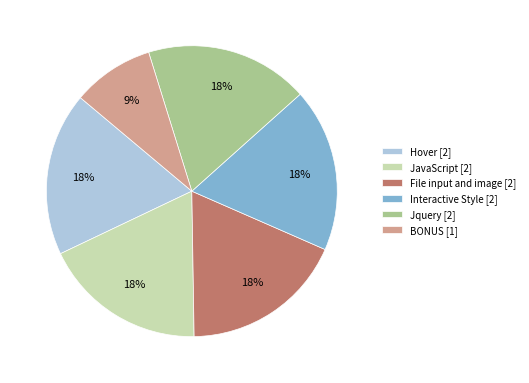

Is there any slice that represents more than half of the pie?

No